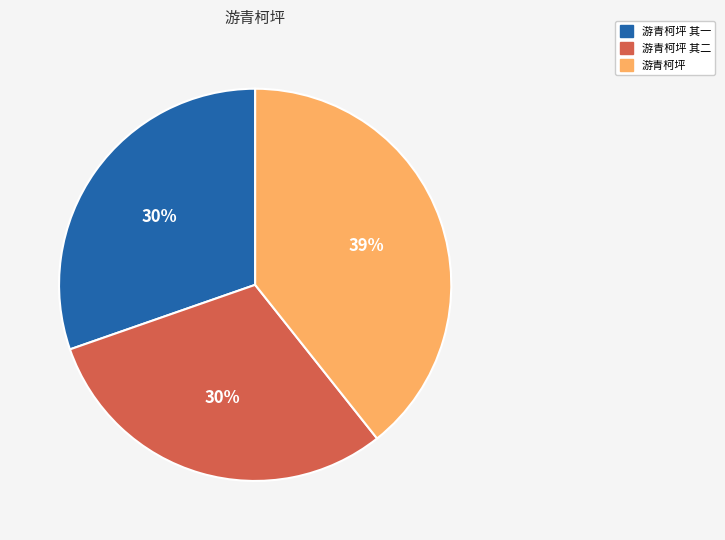

To the nearest percent, what is the average slice percentage?

33%